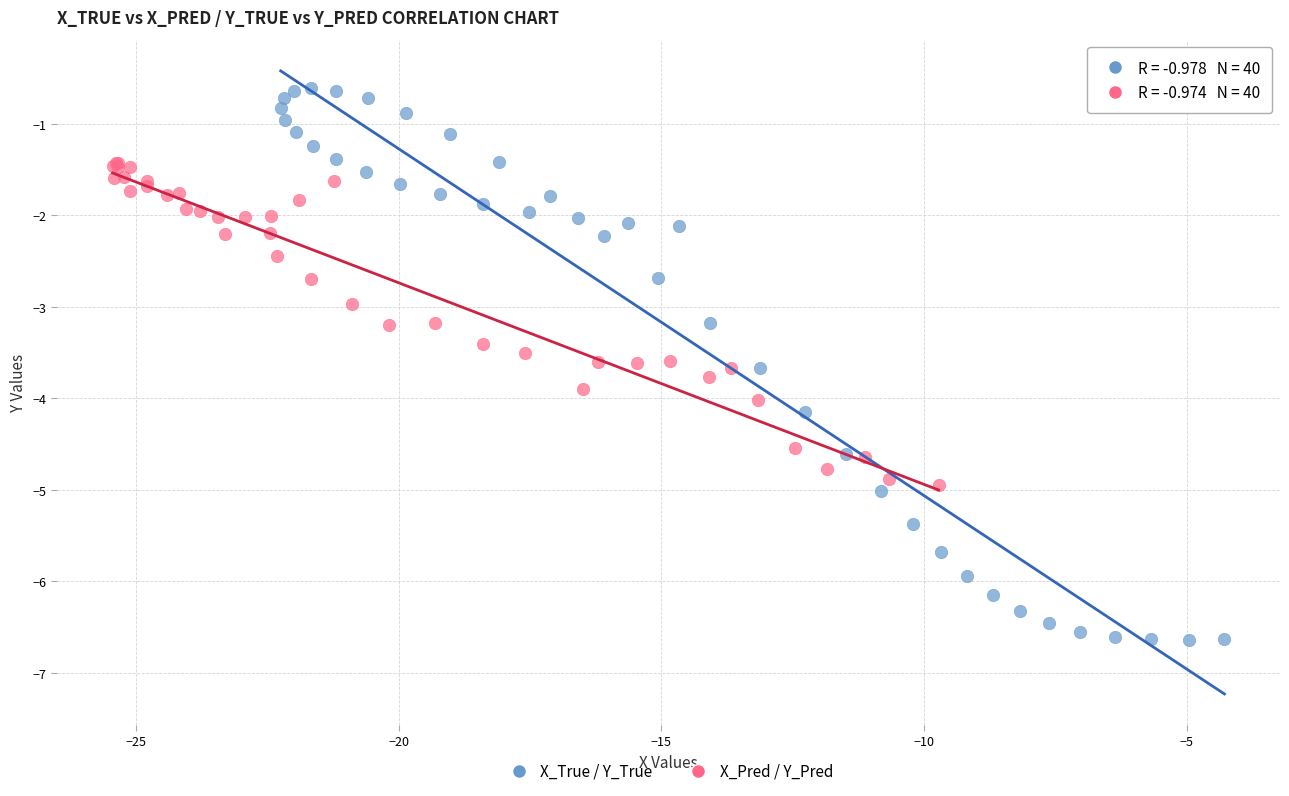

Which series contains the lowest Y value?

X_True / Y_True